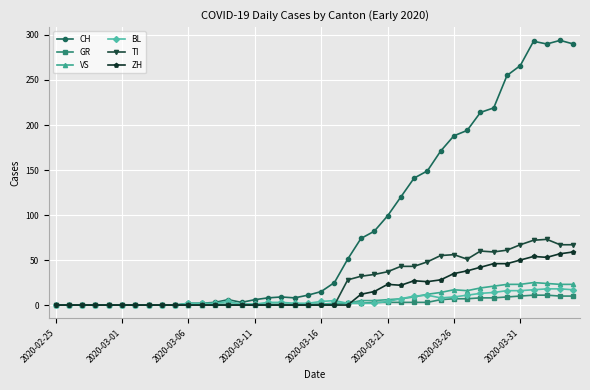

What is the highest value of the CH series?

294